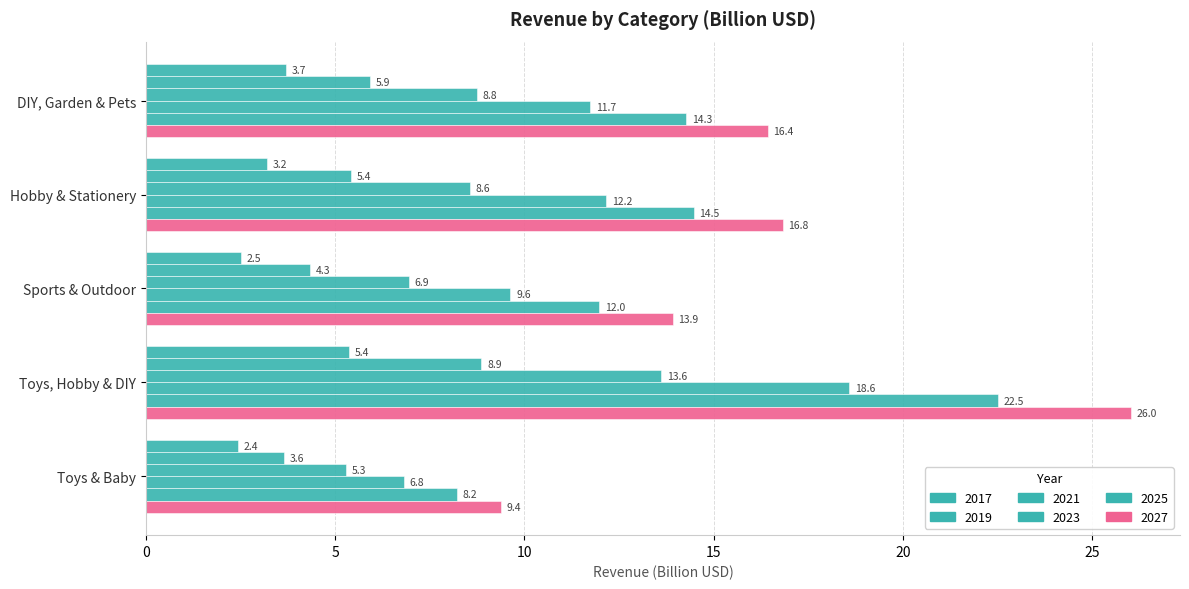

How many distinct data groups are displayed?

6